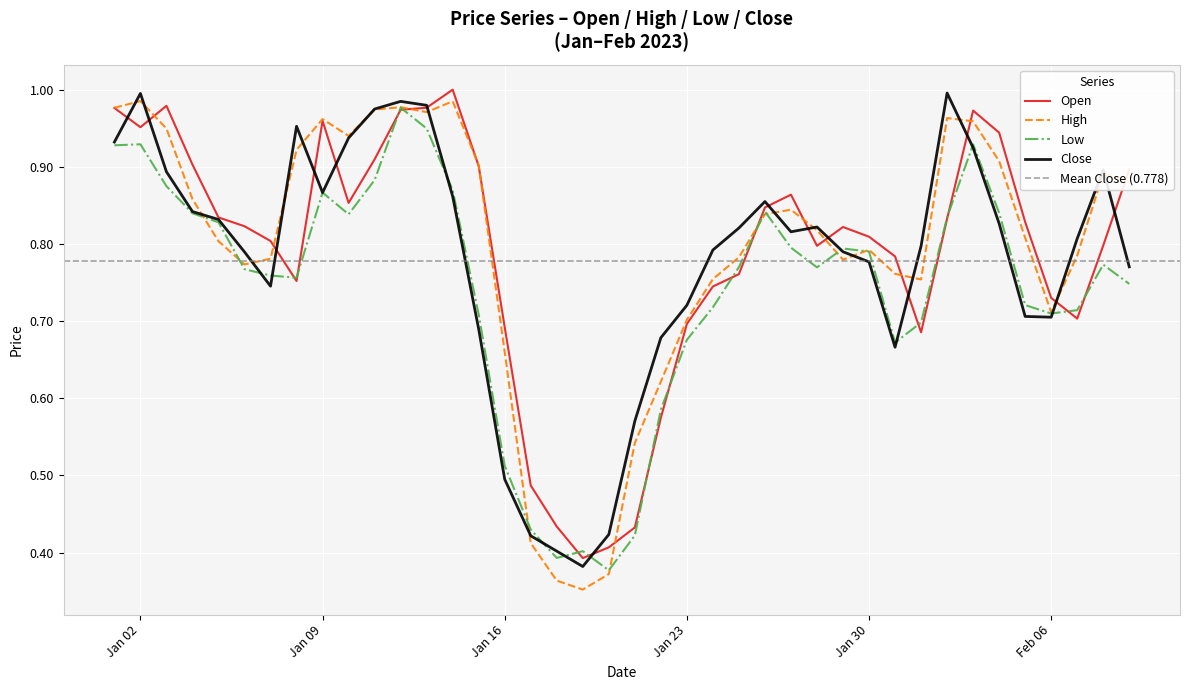

The value of High at 2023-01-08 is 1.6. True or false?

False